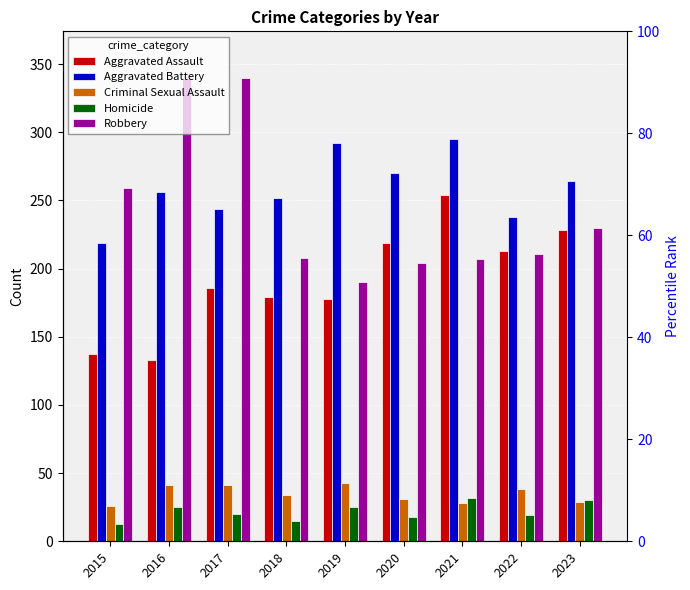

What is the difference between the maximum and minimum values in the Aggravated Battery series?

76